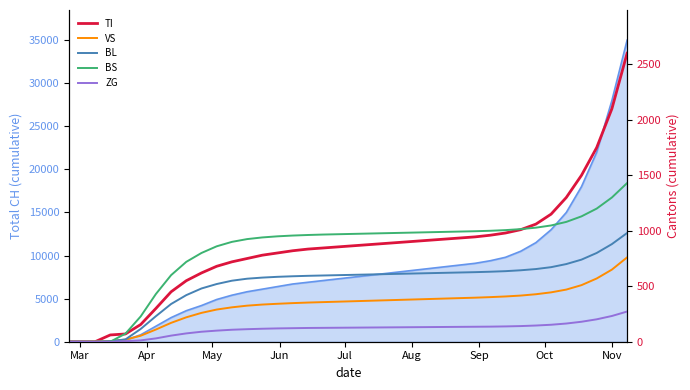

What is the highest value of the TI series?

2600